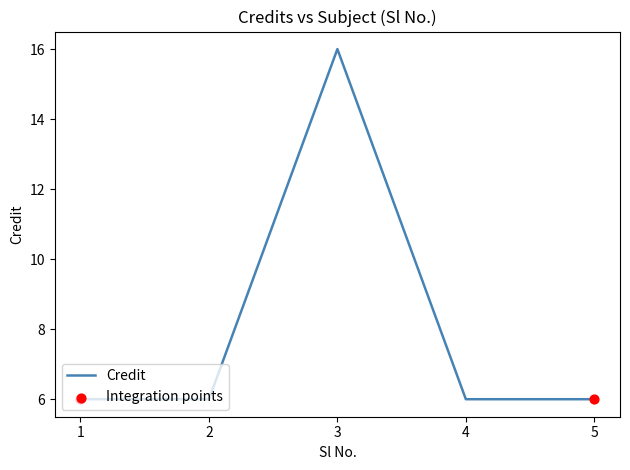

Approximately how many times larger is the value at 1 compared to 4?

1.0